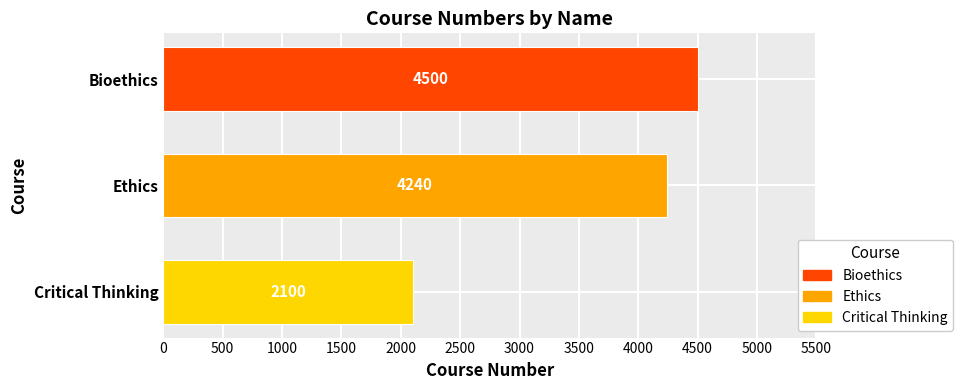

How many values are below 4240?

1